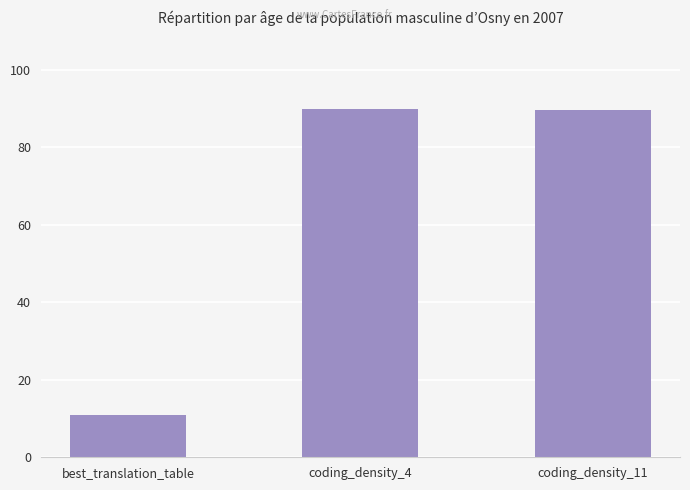

The value at coding_density_11 is 89.6. True or false?

True